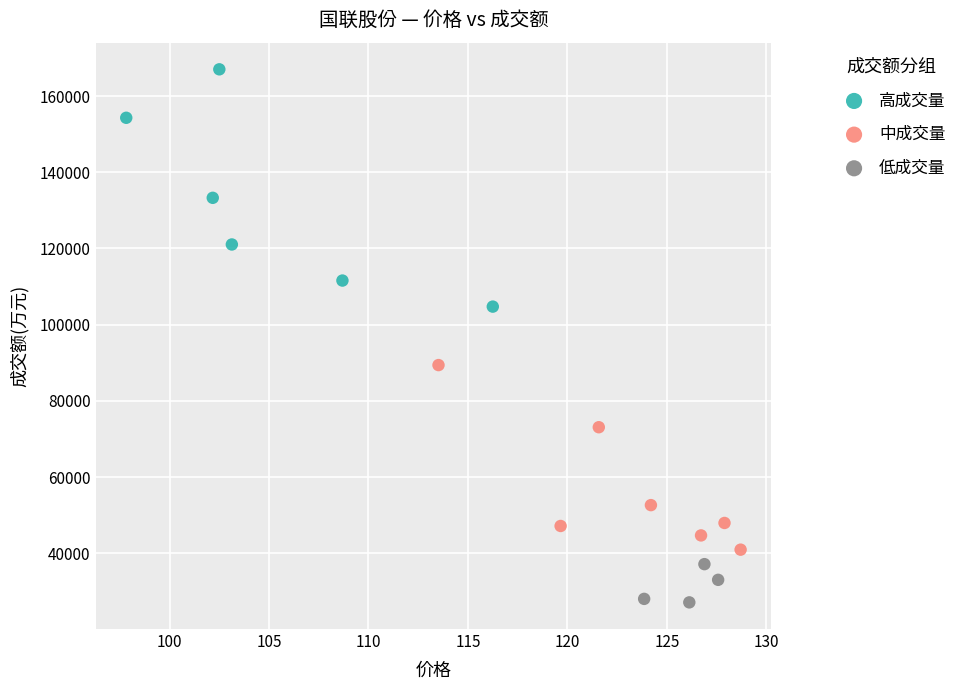

Which series contains the lowest Y value?

低成交量